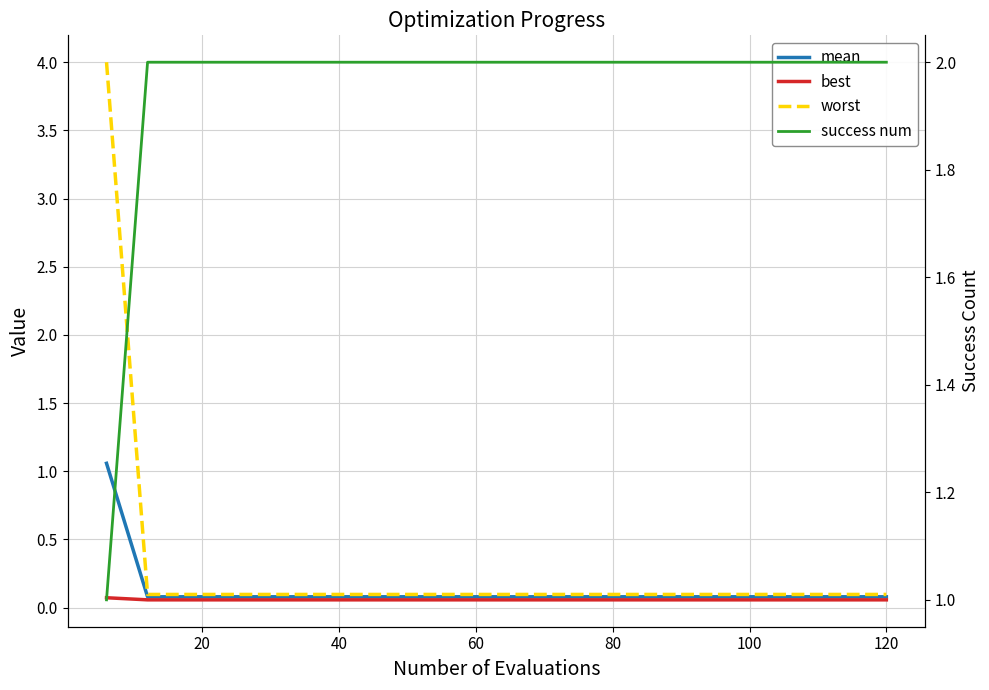

Reading left to right, what are all the values shown in this chart?

mean: 1.1	0.1	0.1	0.1	0.1	0.1	0.1	0.1	0.1	0.1	0.1	0.1	0.1	0.1	0.1	0.1	0.1	0.1	0.1	0.1
best: 0.1	0.1	0.1	0.1	0.1	0.1	0.1	0.1	0.1	0.1	0.1	0.1	0.1	0.1	0.1	0.1	0.1	0.1	0.1	0.1
worst: 4.0	0.1	0.1	0.1	0.1	0.1	0.1	0.1	0.1	0.1	0.1	0.1	0.1	0.1	0.1	0.1	0.1	0.1	0.1	0.1
success num: 1.0	2.0	2.0	2.0	2.0	2.0	2.0	2.0	2.0	2.0	2.0	2.0	2.0	2.0	2.0	2.0	2.0	2.0	2.0	2.0